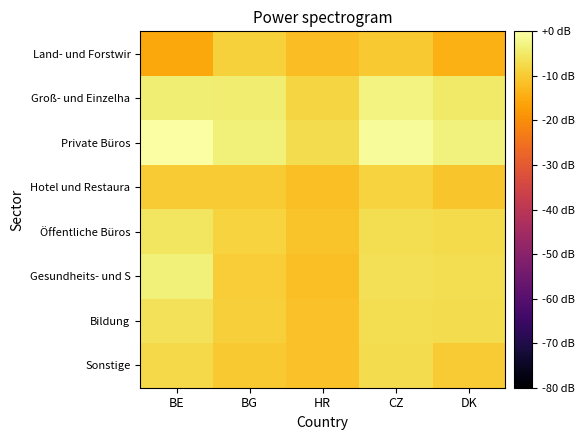

Reading left to right, what are all the values shown in this chart?

Land- und Forstwir: BE=-15.4	BG=-8.8	HR=-12.2	CZ=-10.2	DK=-14.3
Groß- und Einzelha: BE=-3.9	BG=-4.3	HR=-8.4	CZ=-2.9	DK=-5.0
Private Büros: BE=0.0	BG=-3.6	HR=-7.2	CZ=-1.1	DK=-3.4
Hotel und Restaura: BE=-9.8	BG=-9.9	HR=-11.6	CZ=-8.7	DK=-10.8
Öffentliche Büros: BE=-5.4	BG=-8.5	HR=-11.1	CZ=-6.8	DK=-7.3
Gesundheits- und S: BE=-3.7	BG=-9.6	HR=-11.7	CZ=-6.3	DK=-6.8
Bildung: BE=-6.2	BG=-9.4	HR=-11.3	CZ=-6.6	DK=-7.1
Sonstige: BE=-7.5	BG=-10.3	HR=-11.4	CZ=-7.1	DK=-10.0